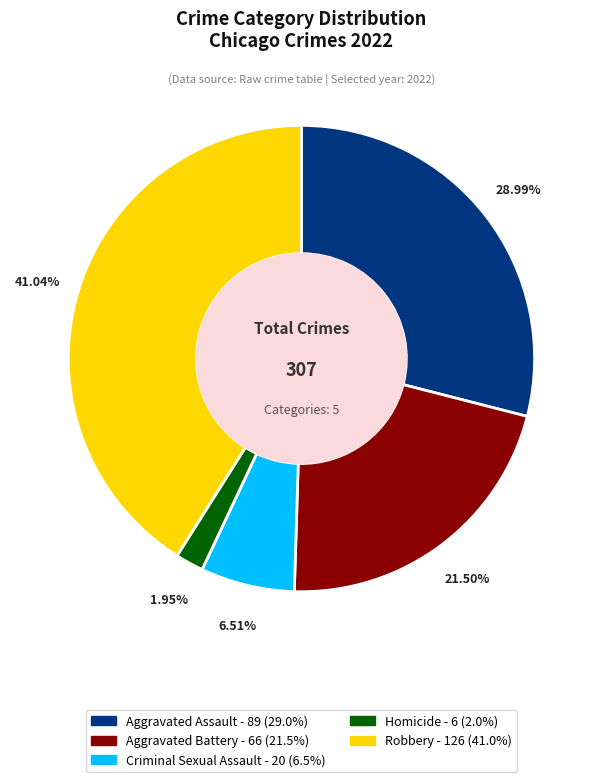

Is there a majority slice in this chart?

No